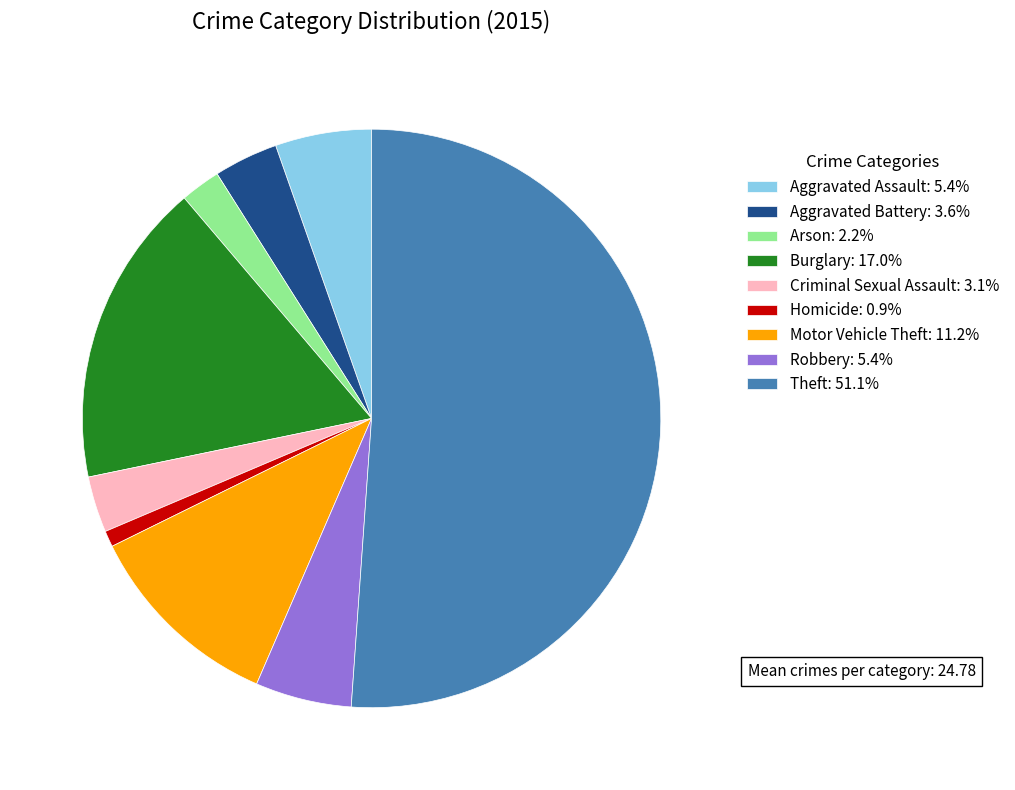

Which slice is the largest?

Theft